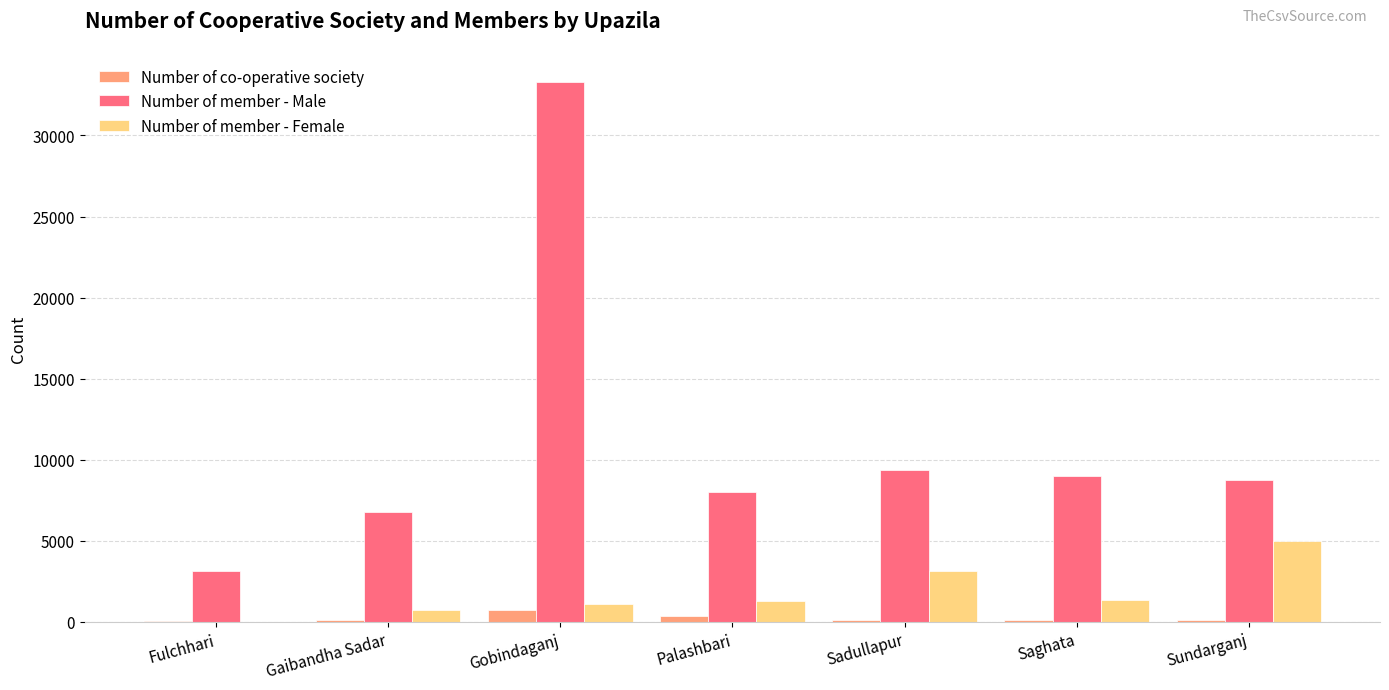

True or false: Number of member - Male has a value of 9345 at Sadullapur.

True